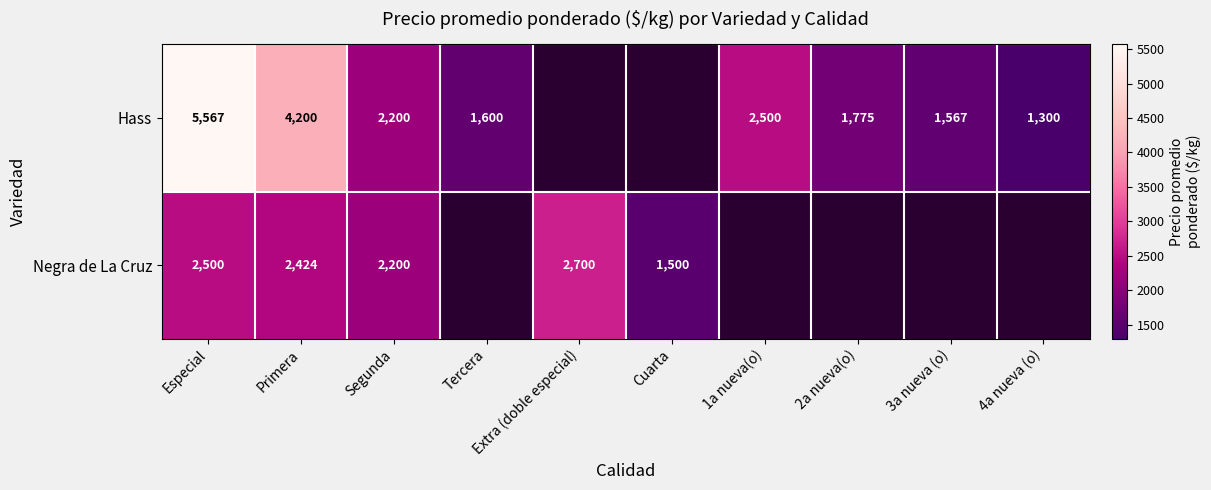

How many data points does each series have?

10